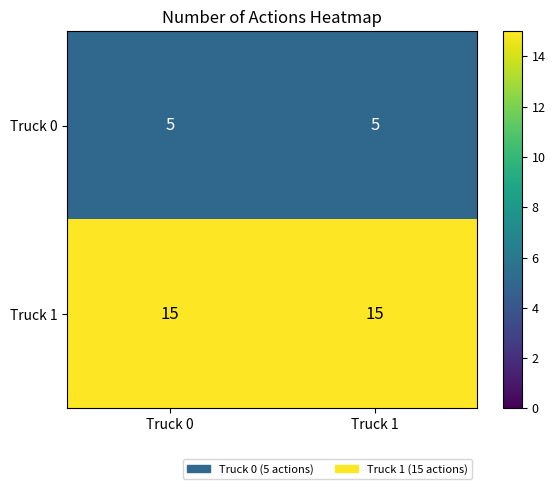

What is the sum of all Truck 1 values?

30